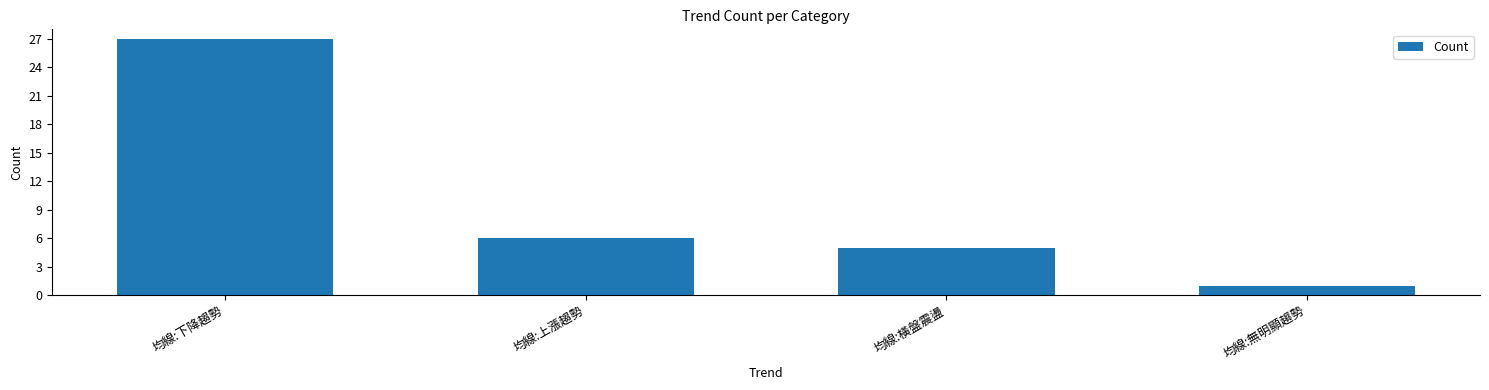

How many series are shown in this chart?

1